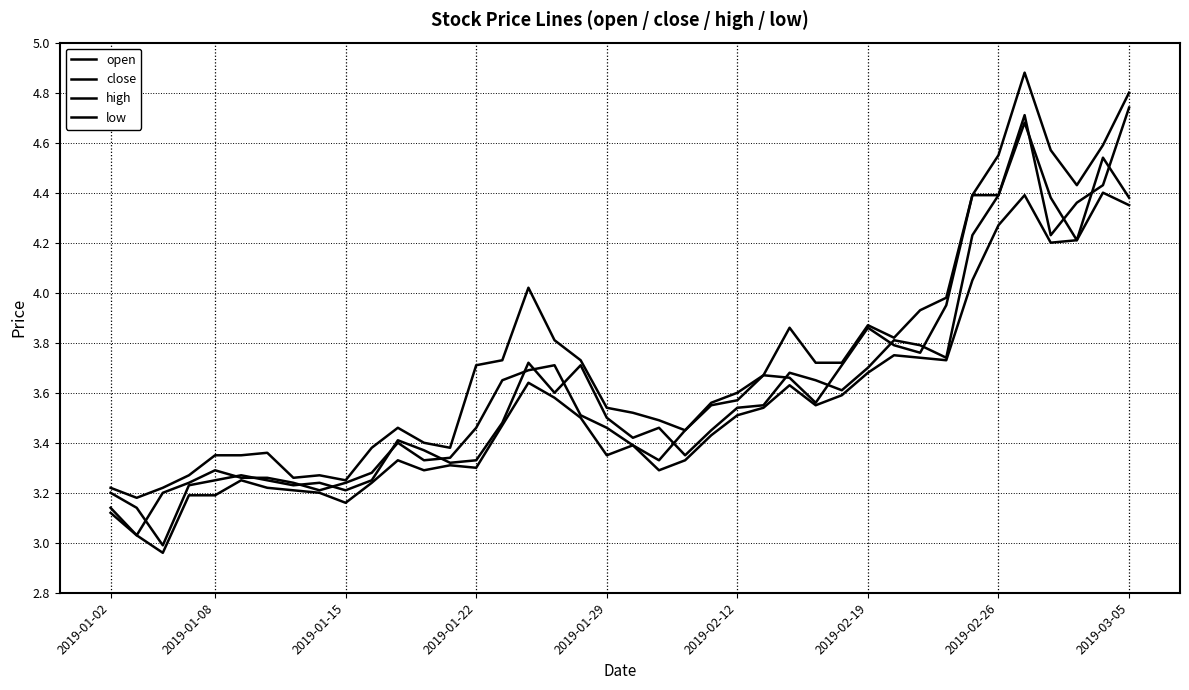

True or false: open and close cross at least once.

True